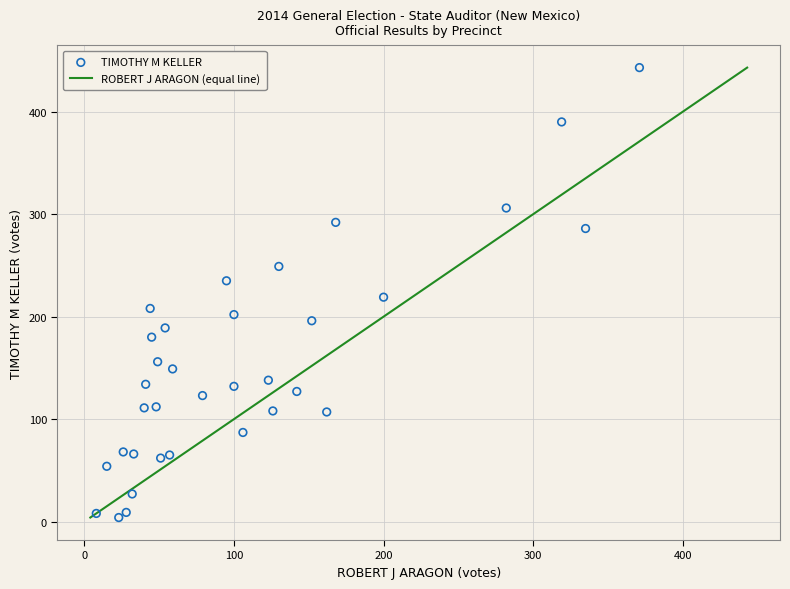

What is the range of Y values (max minus min)?

439